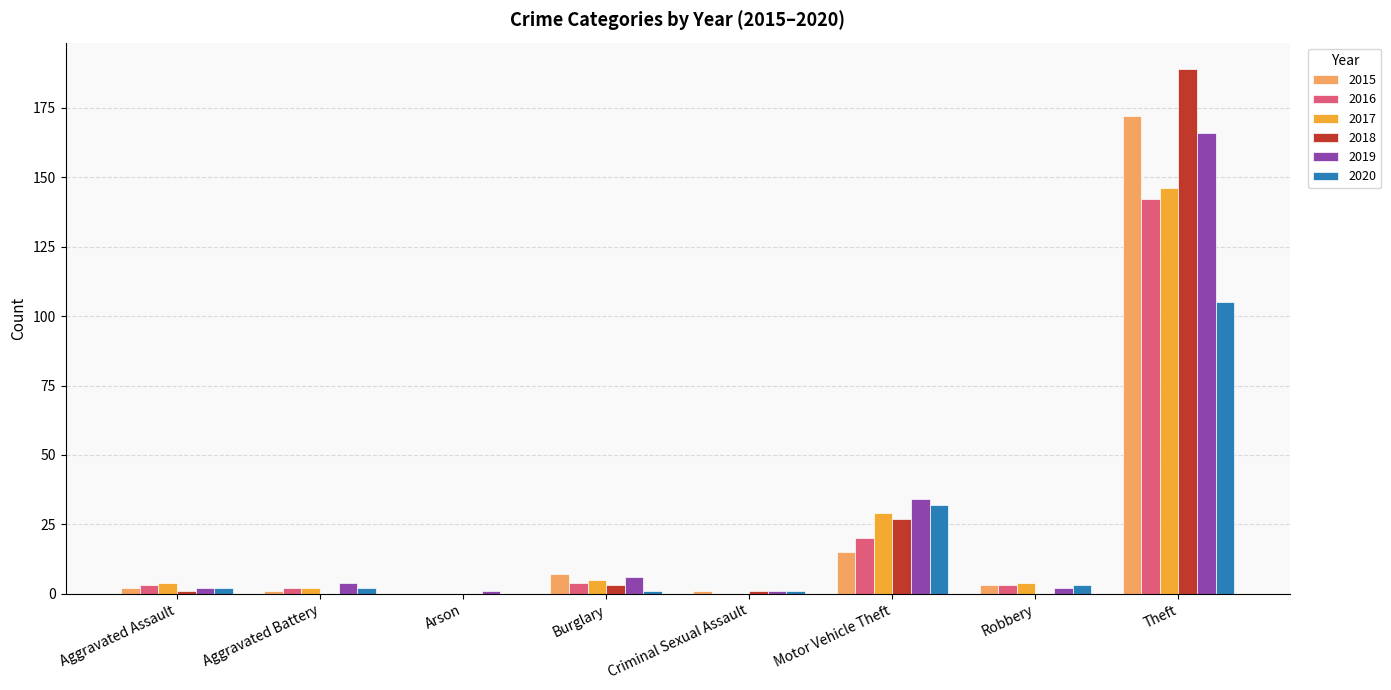

Read the 2018 value at Burglary.

3